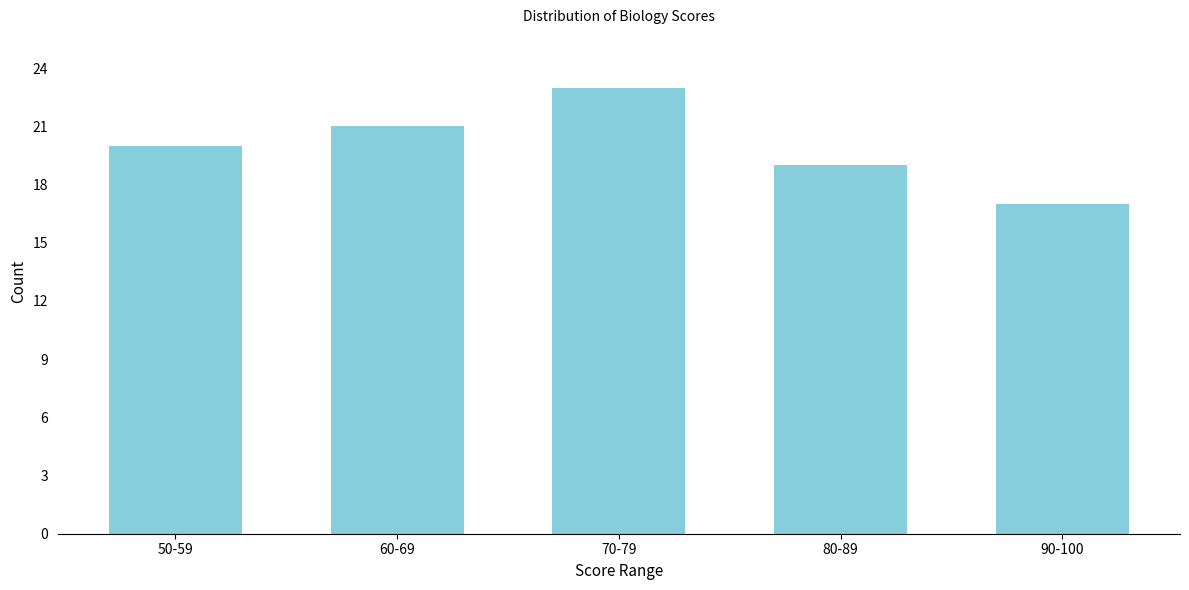

Reading left to right, extract all data points from this chart.

20	21	23	19	17